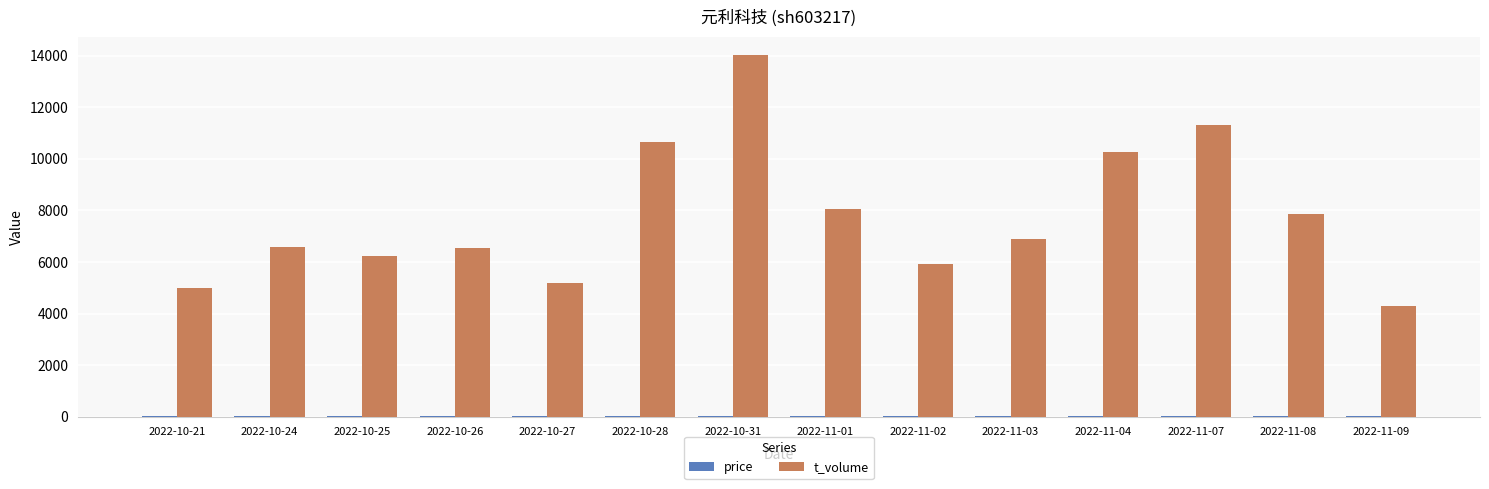

What is the average value of the t_volume series?

7777.1